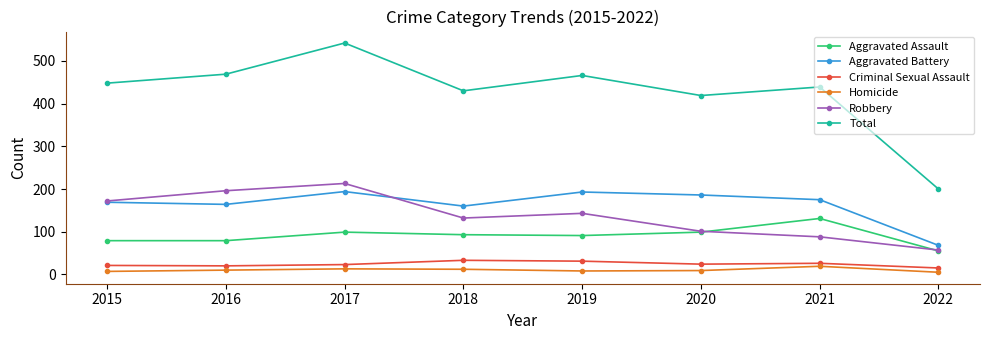

What value does the Aggravated Battery series have at 2021, to the nearest 10?

180